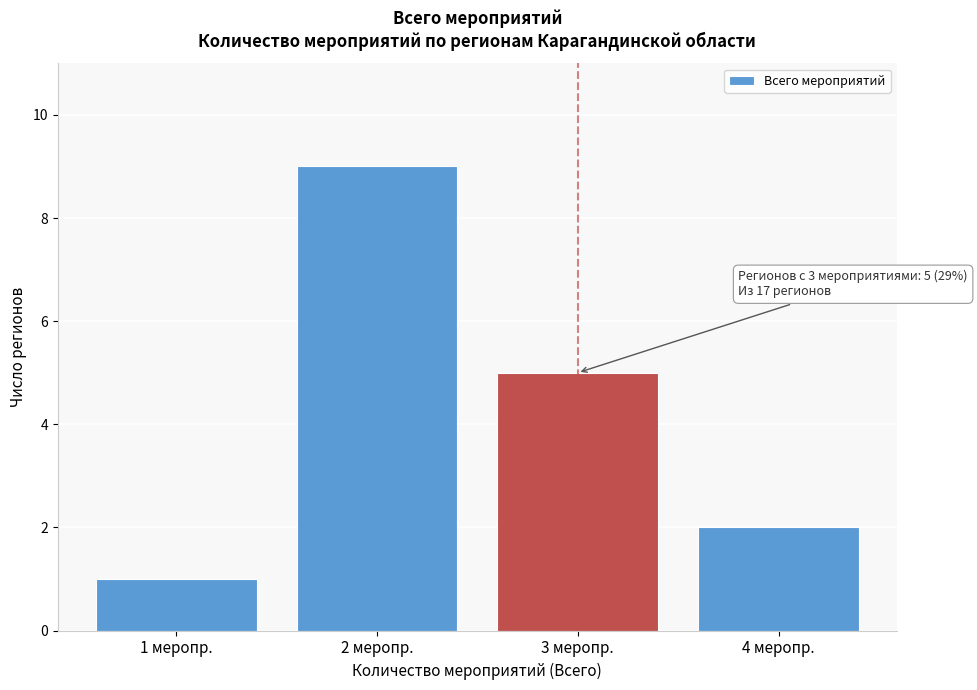

Reading left to right, what are all the values shown in this chart?

1 меропр.=1	2 меропр.=9	3 меропр.=5	4 меропр.=2